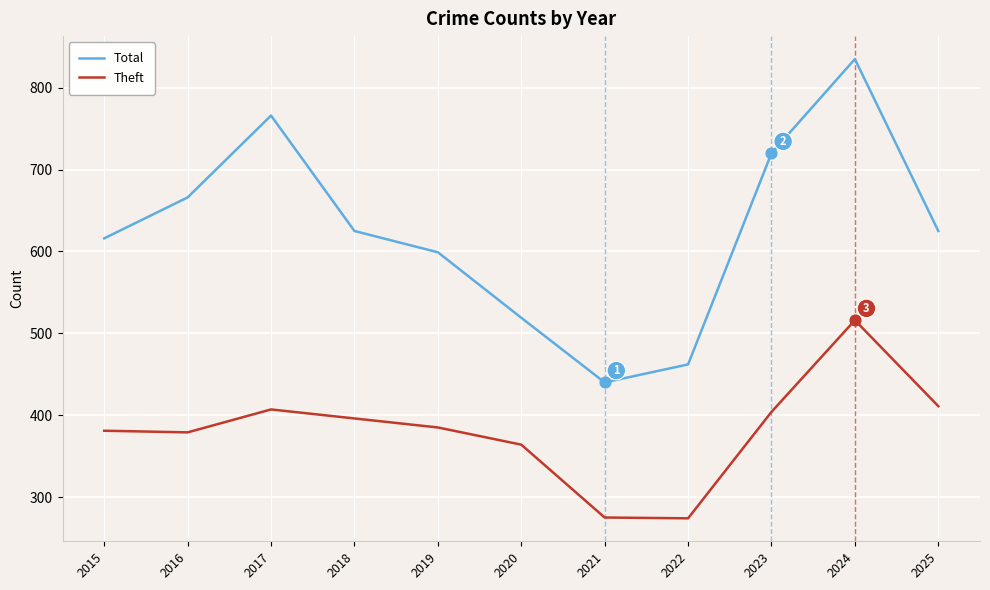

What is the total value across all series at 2025?

1036